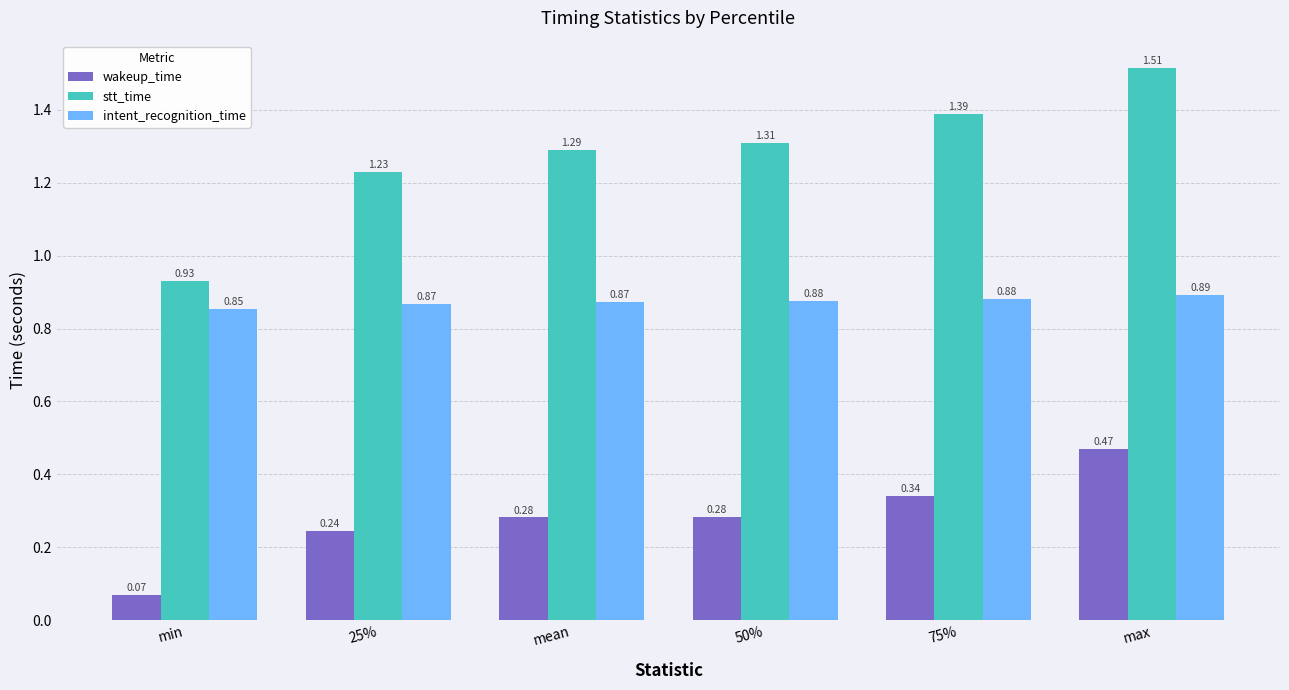

At which label does stt_time reach its peak?

max